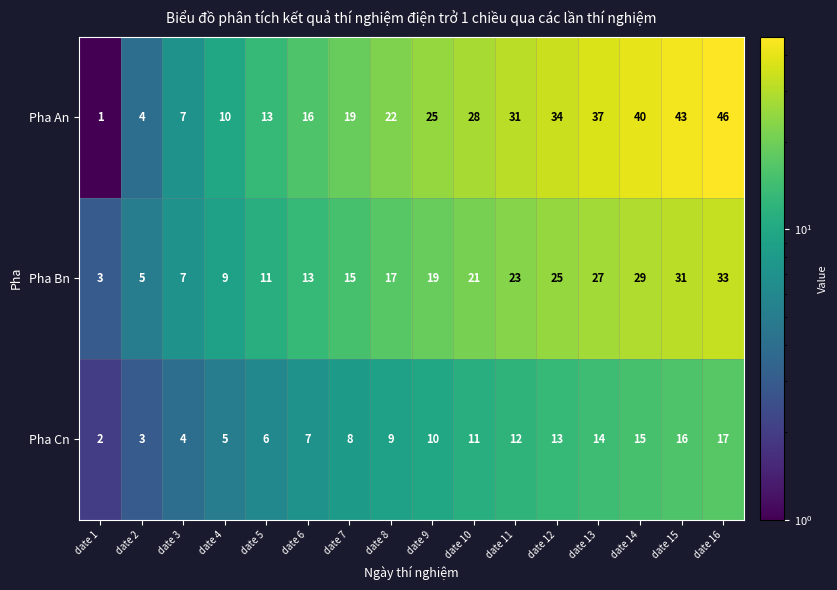

What is the sum of all Pha An values?

376